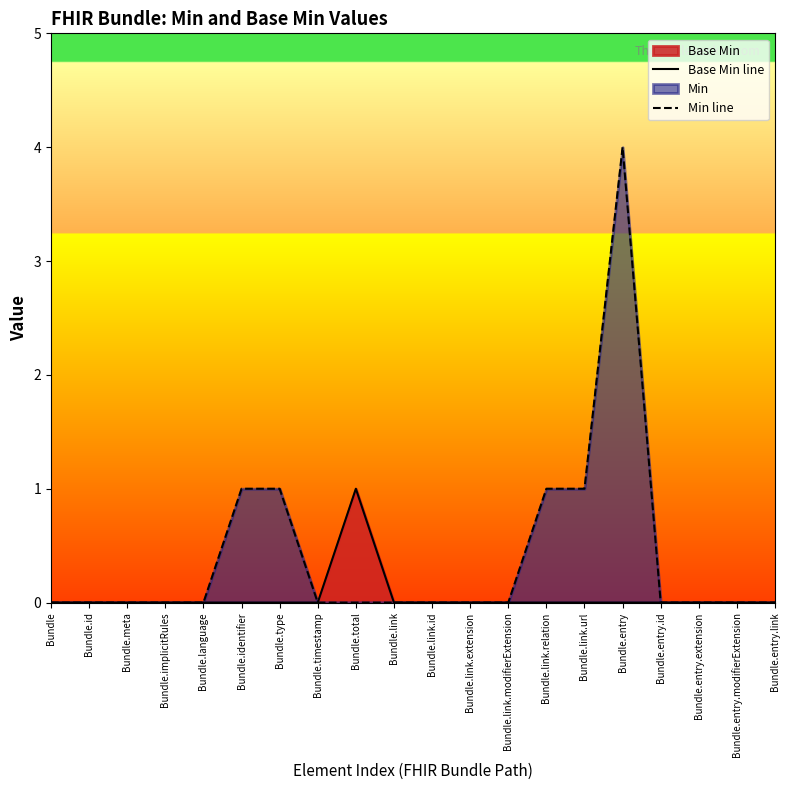

How many interior local peaks does the Min line series have?

1